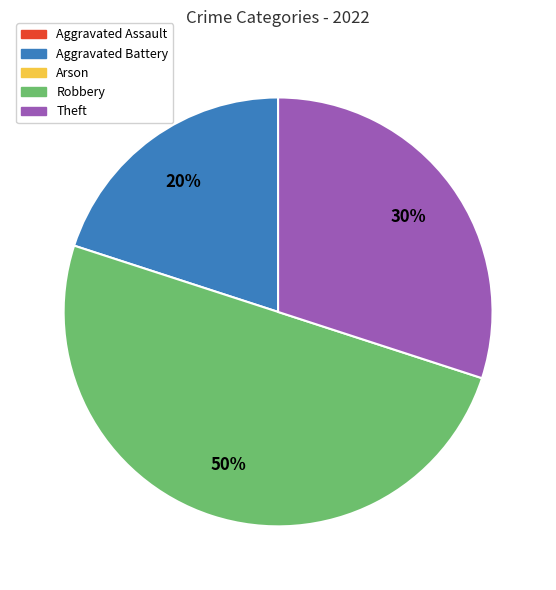

To the nearest percent, what is the difference between the largest and smallest slice percentages?

30%